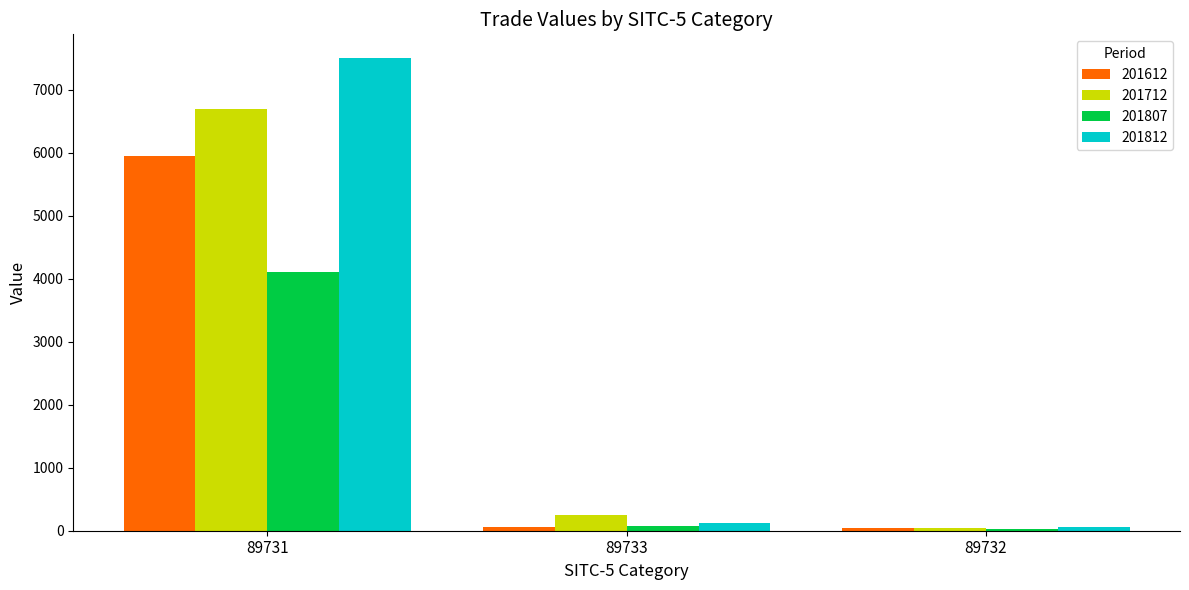

At which category is the sum across all series the highest?

89731